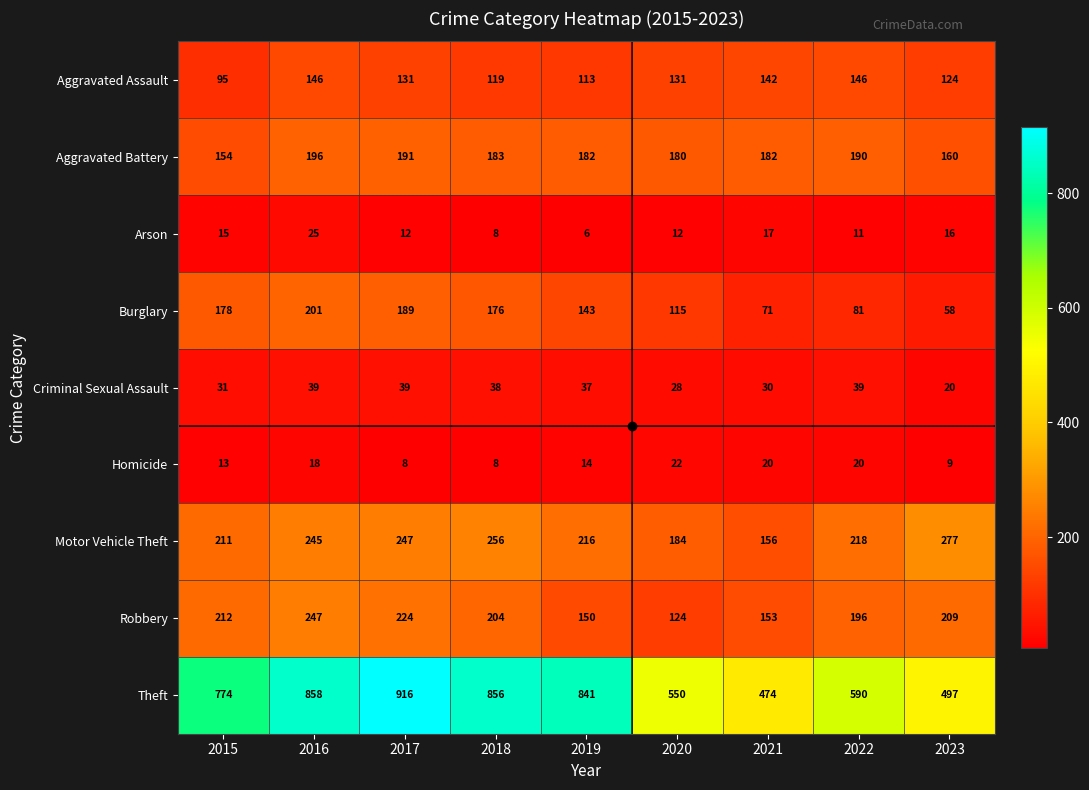

What is the difference between the maximum and minimum values in the Motor Vehicle Theft series?

121